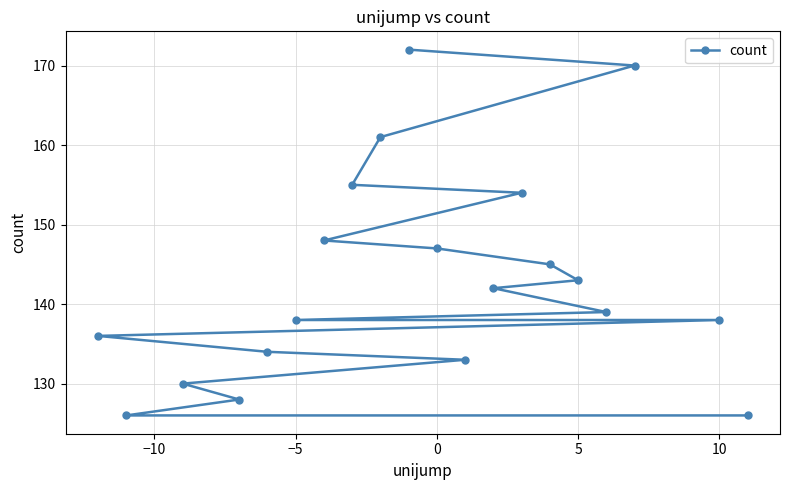

What is the sum of all values?

2865